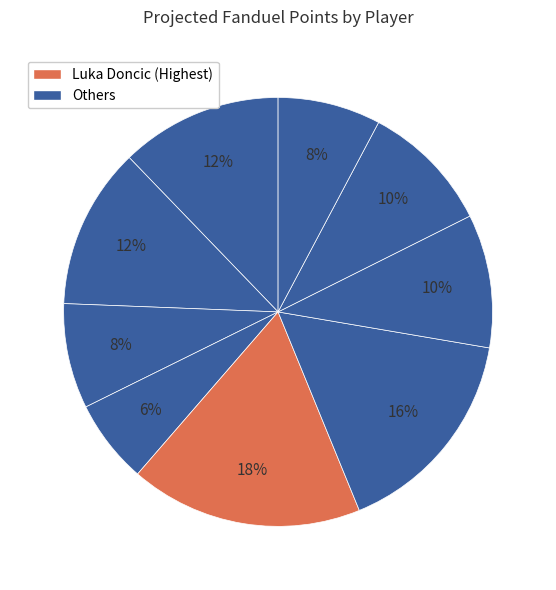

Count the number of slices in the pie.

9